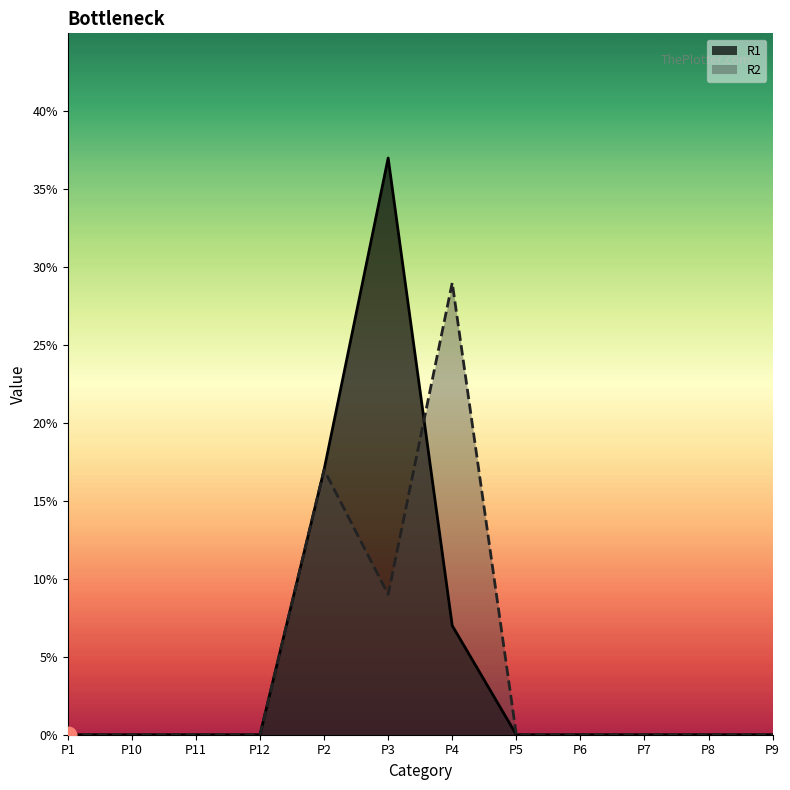

Reading left to right, extract all data points from this chart.

R1: 0	0	0	0	17	37	7	0	0	0	0	0
R2: 0	0	0	0	17	9	29	0	0	0	0	0